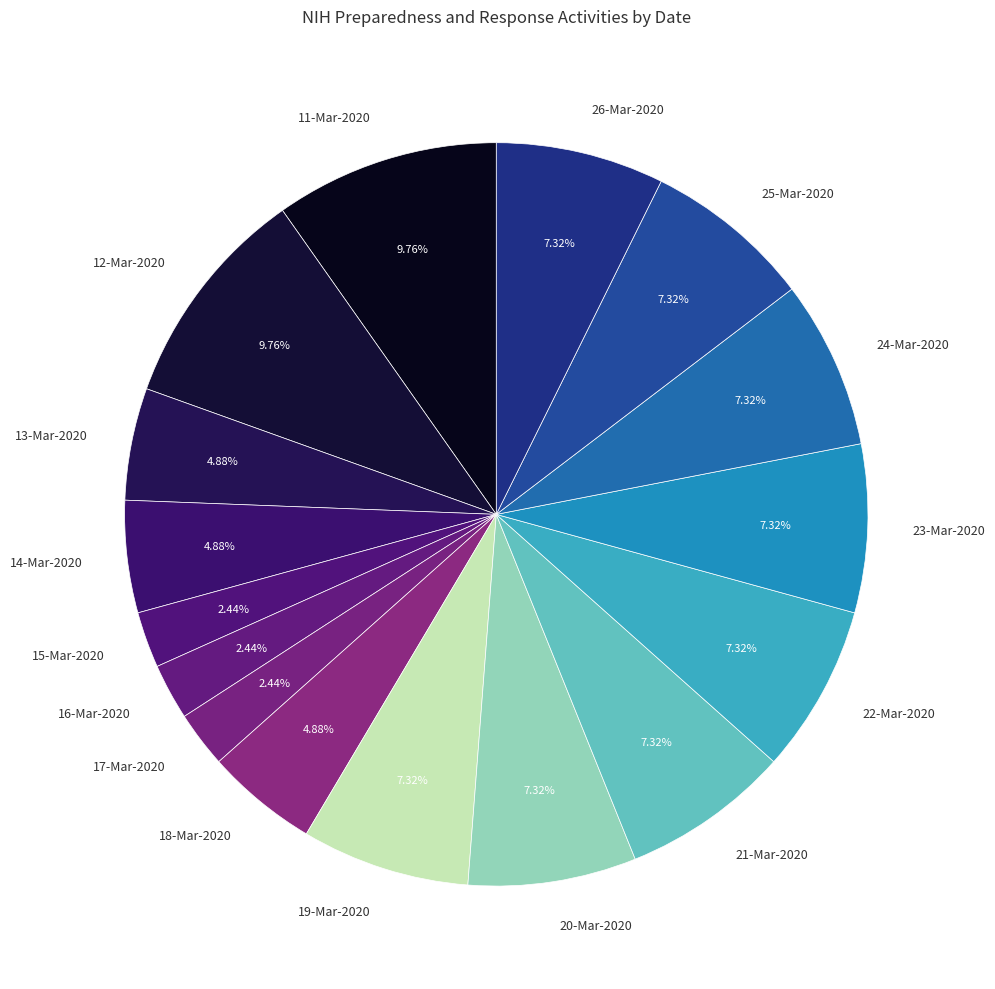

Is 20-Mar-2020 the majority of the pie?

No